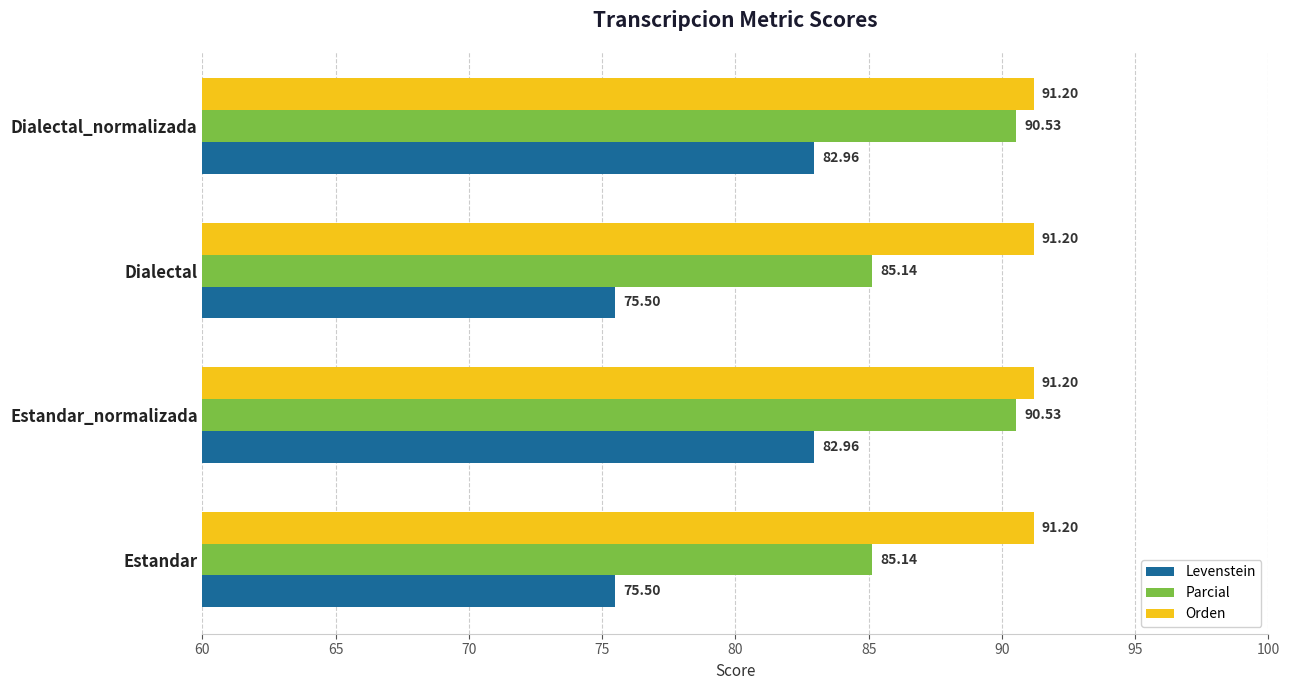

Which series has the largest total across all categories?

Orden